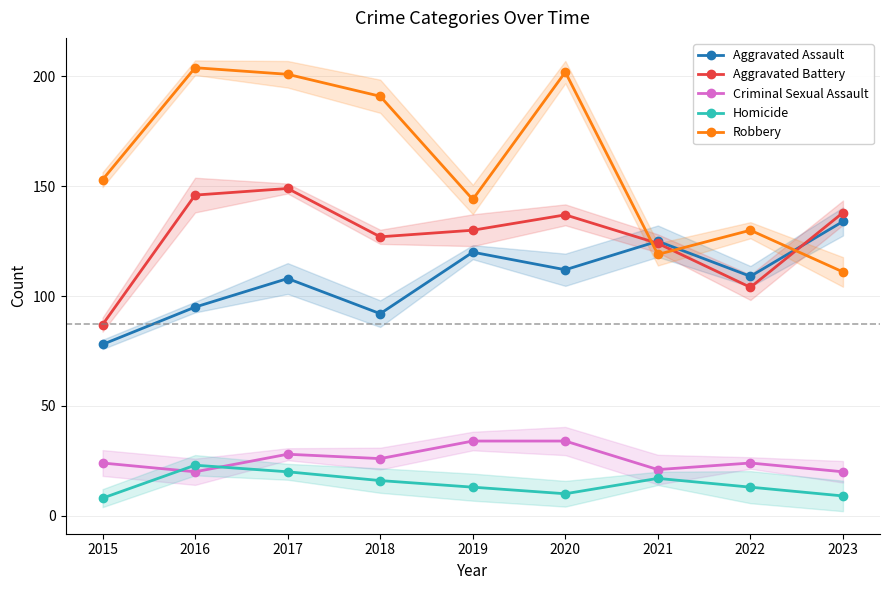

What is the value of the Homicide point at the 6th from the left?

10